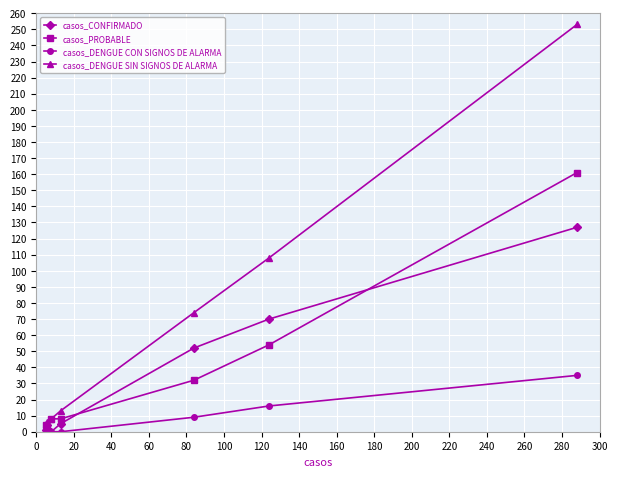

Rank the series by their maximum value, from highest to lowest.

casos_DENGUE SIN SIGNOS DE ALARMA, casos_PROBABLE, casos_CONFIRMADO, casos_DENGUE CON SIGNOS DE ALARMA